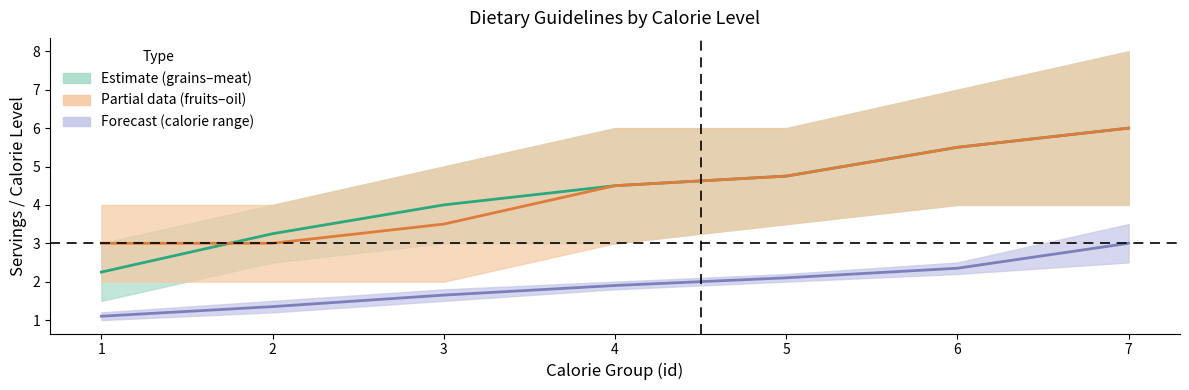

Which series has the widest spread of values?

grains_meat_midline